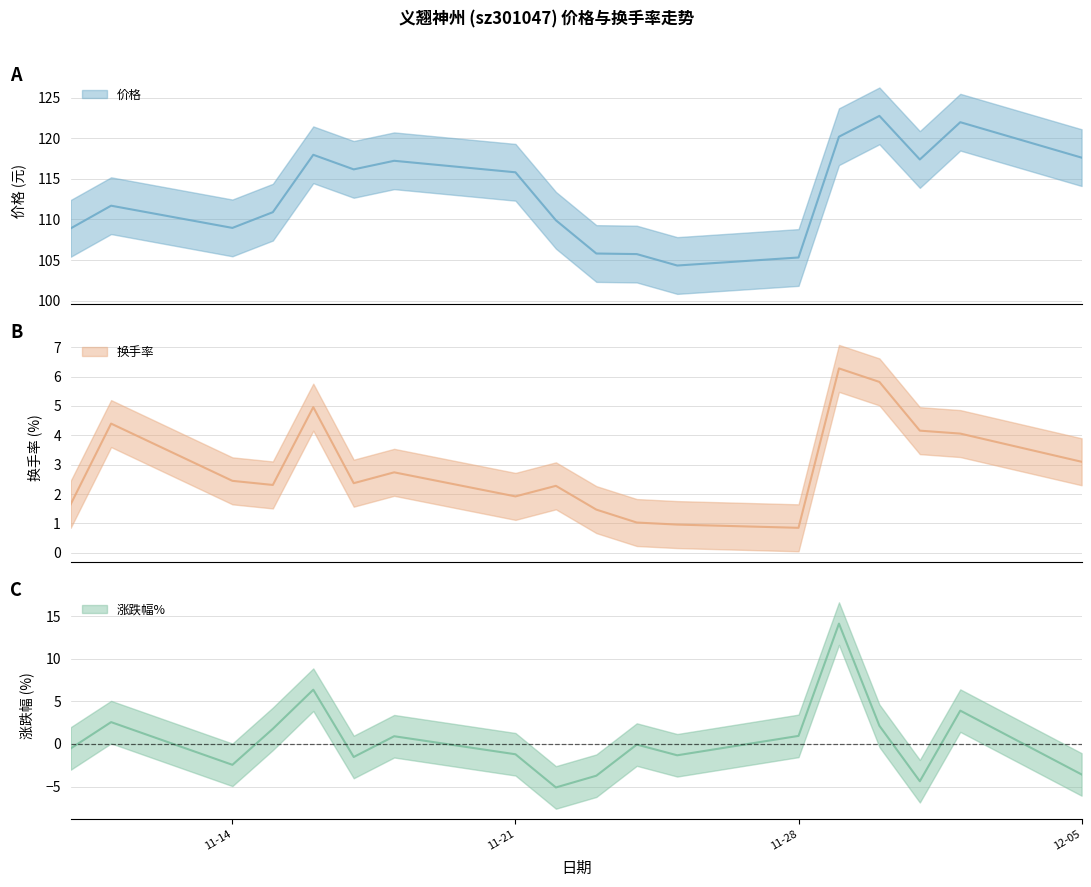

What is the sum of all 涨跌幅% values?

8.9